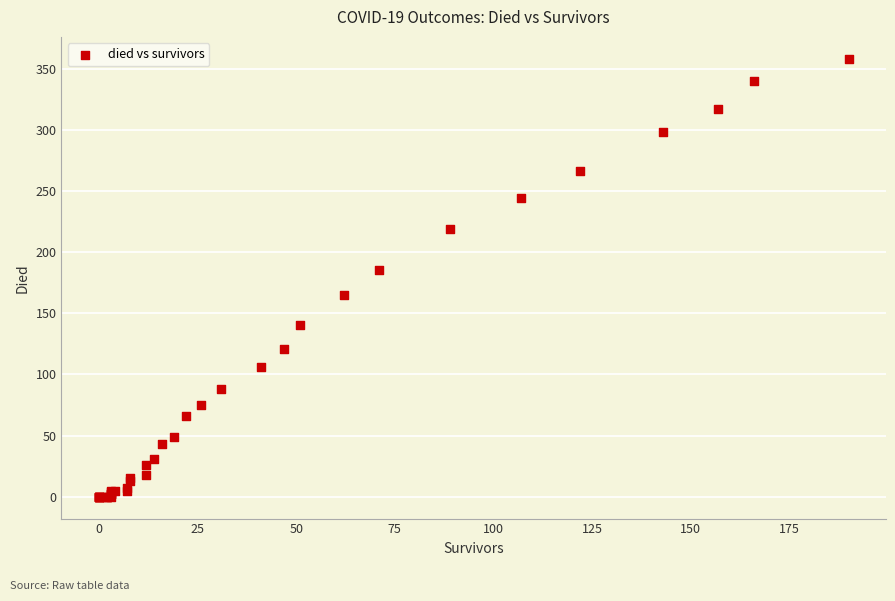

What Y value in the scatter plot is closest to 179?

185